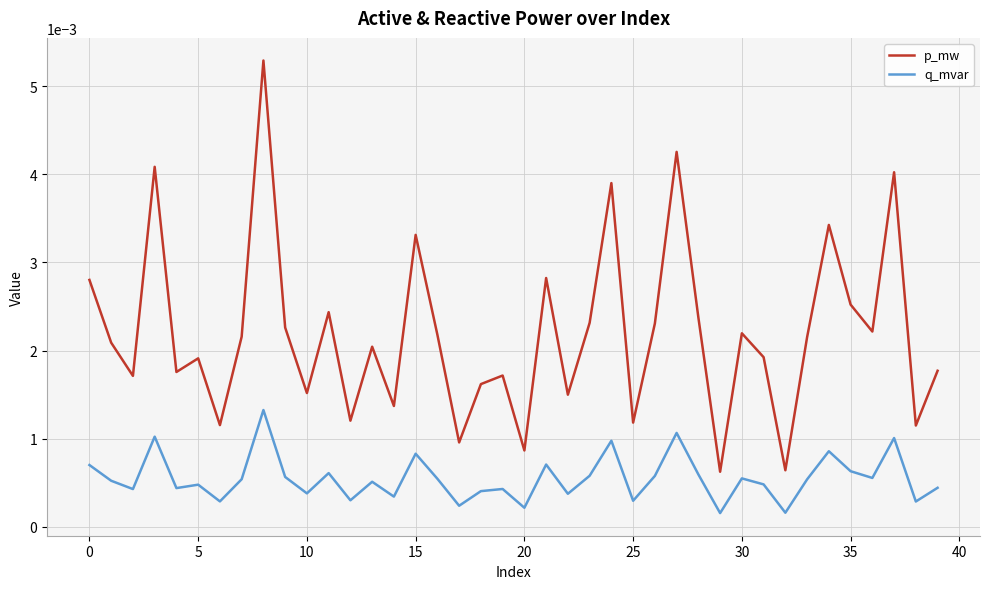

Which series has the largest range (max minus min)?

p_mw